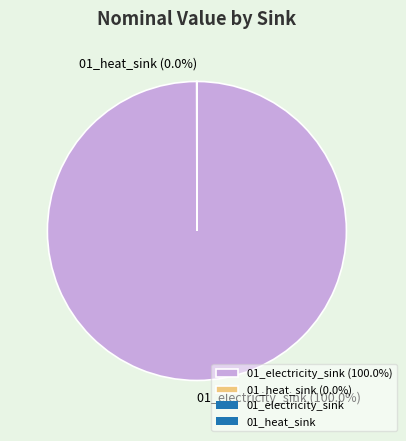

Does 01_electricity_sink (100.0%) represent more than half of the total?

Yes